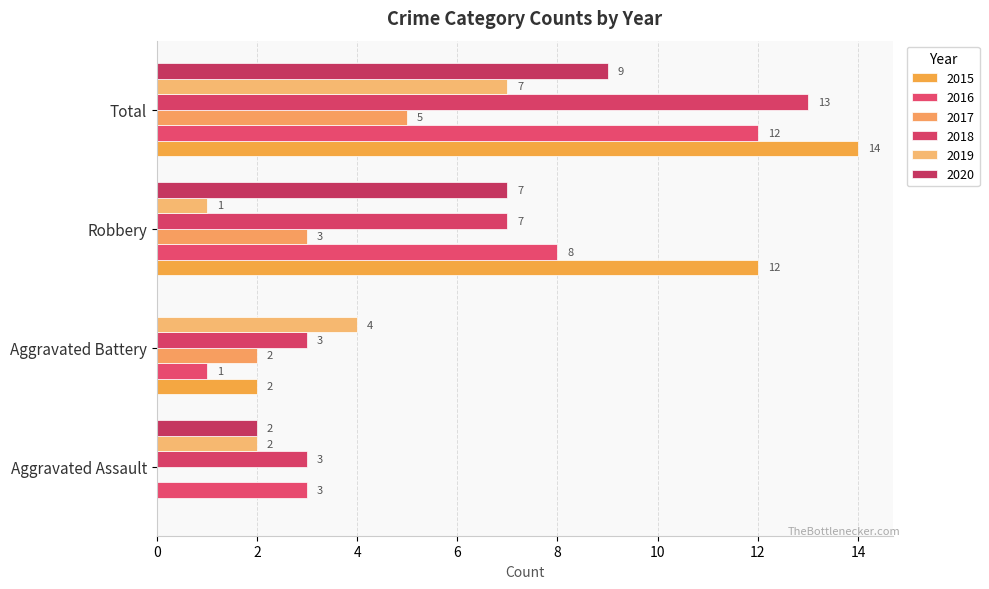

How many values in 2015 are above zero?

3